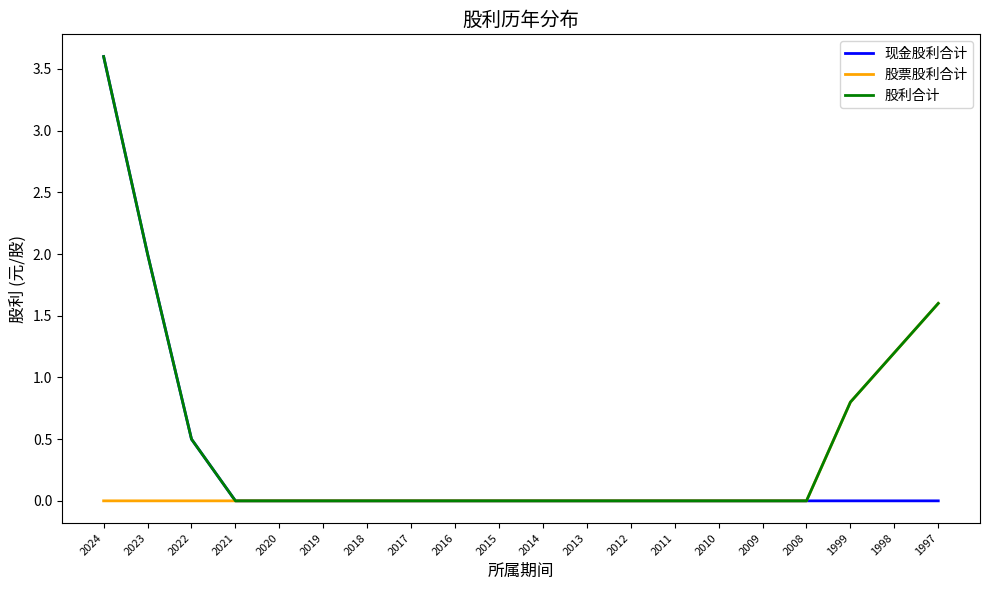

List the series in order of their overall mean, lowest first.

股票股利合计, 现金股利合计, 股利合计